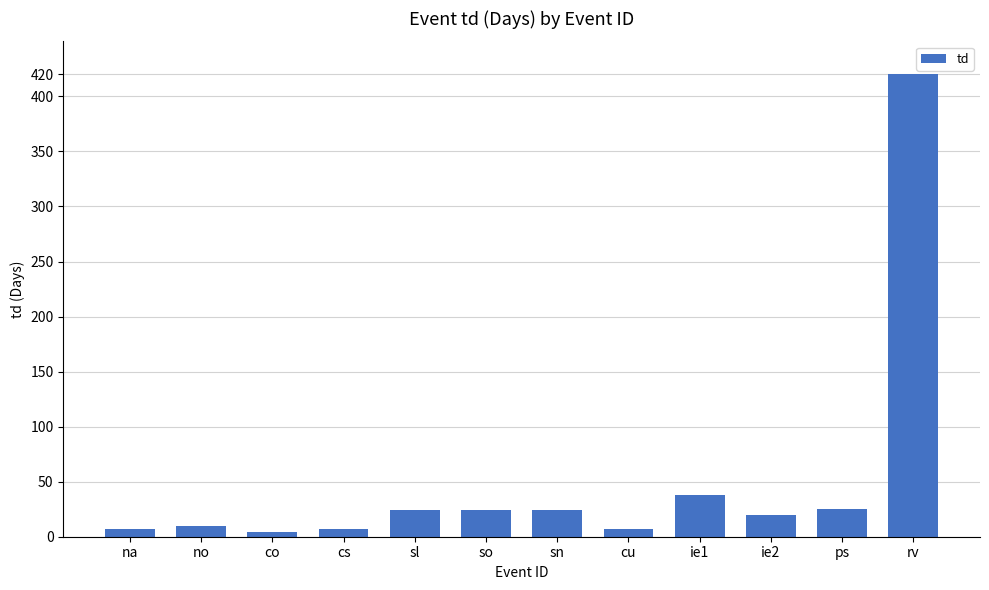

What is the difference between the maximum and minimum values?

416